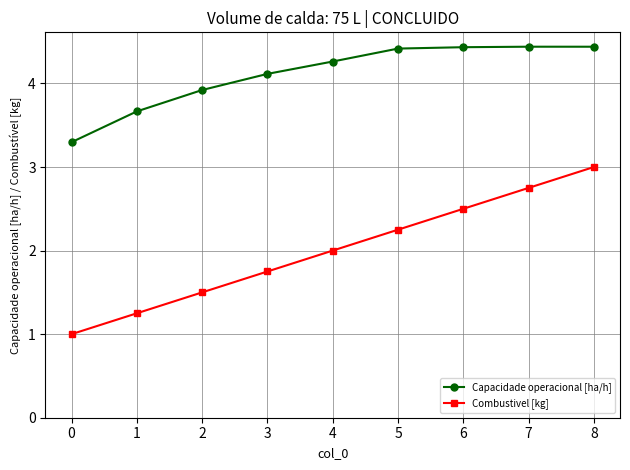

What is the sum of all Combustivel [kg] values?

18.0